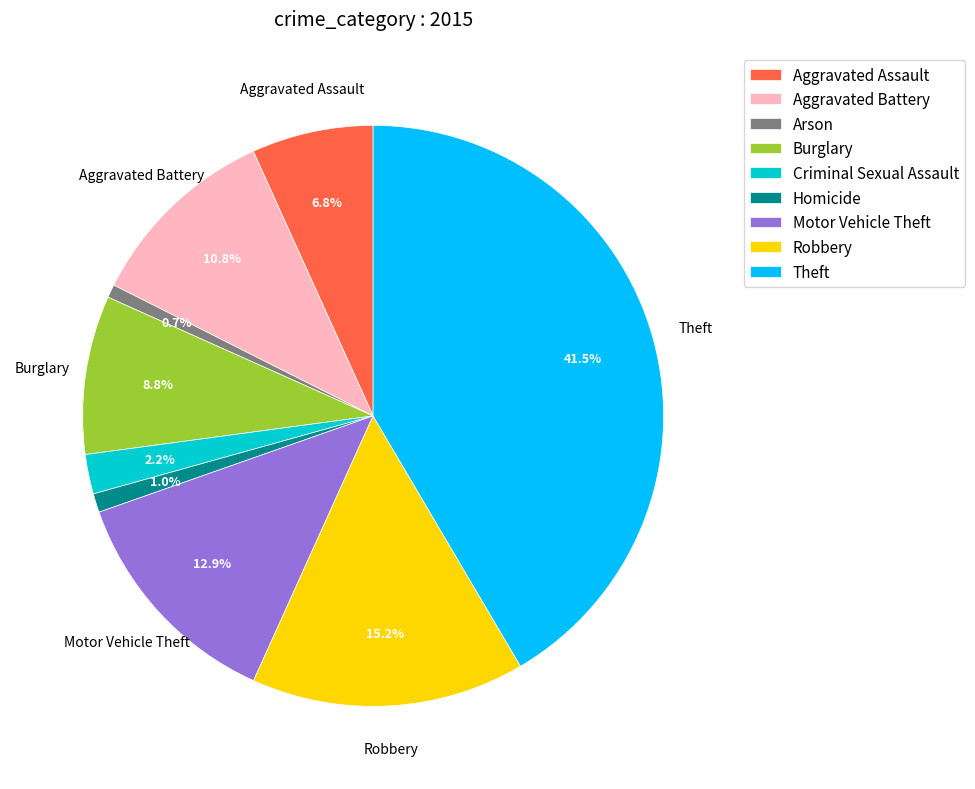

Is there any slice that represents more than half of the pie?

No